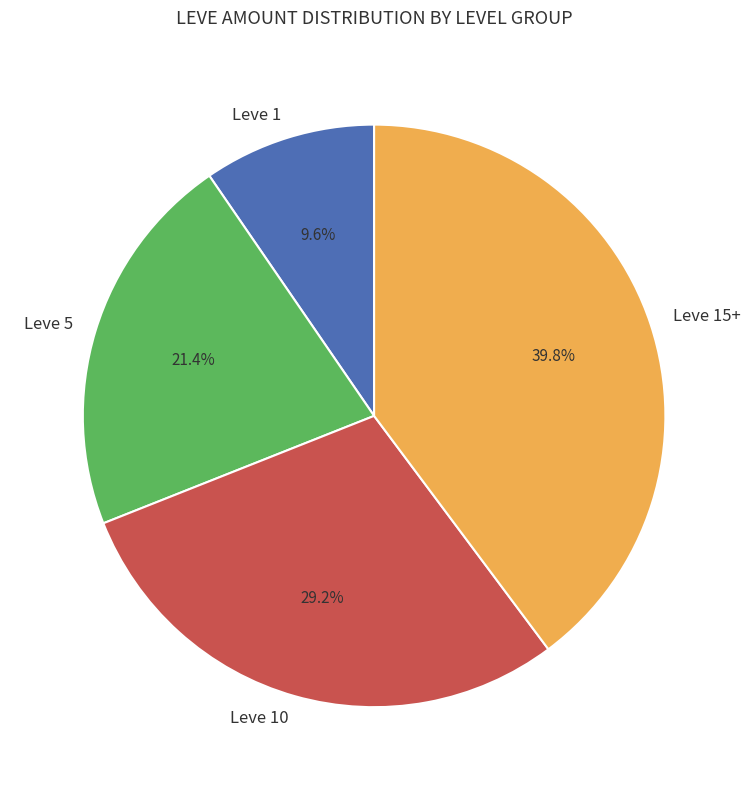

Rank the categories by value from lowest to highest.

Leve 1, Leve 5, Leve 10, Leve 15+